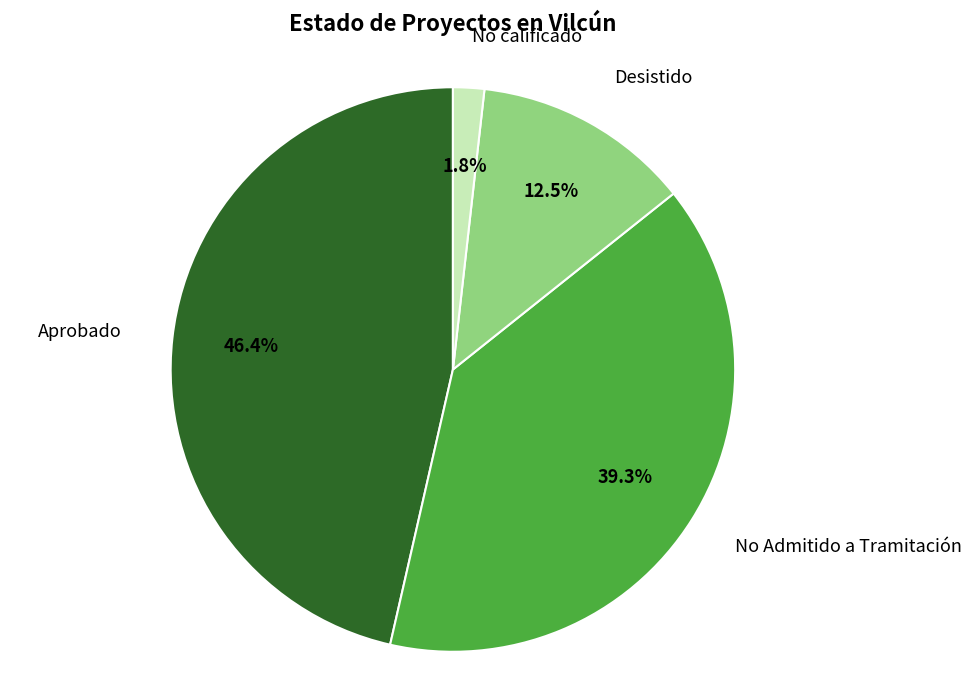

To the nearest percent, what is the average slice percentage?

25%